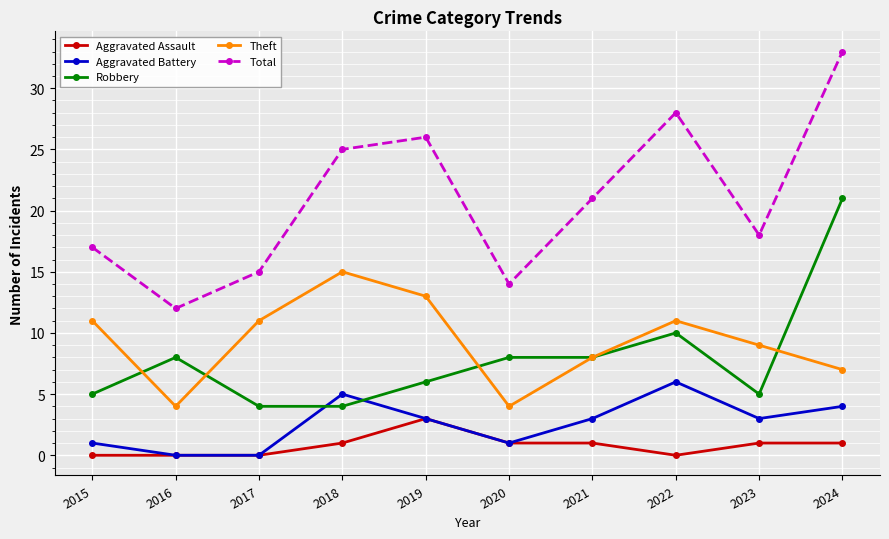

True or false: Total has a value of 33 at 2018.

False